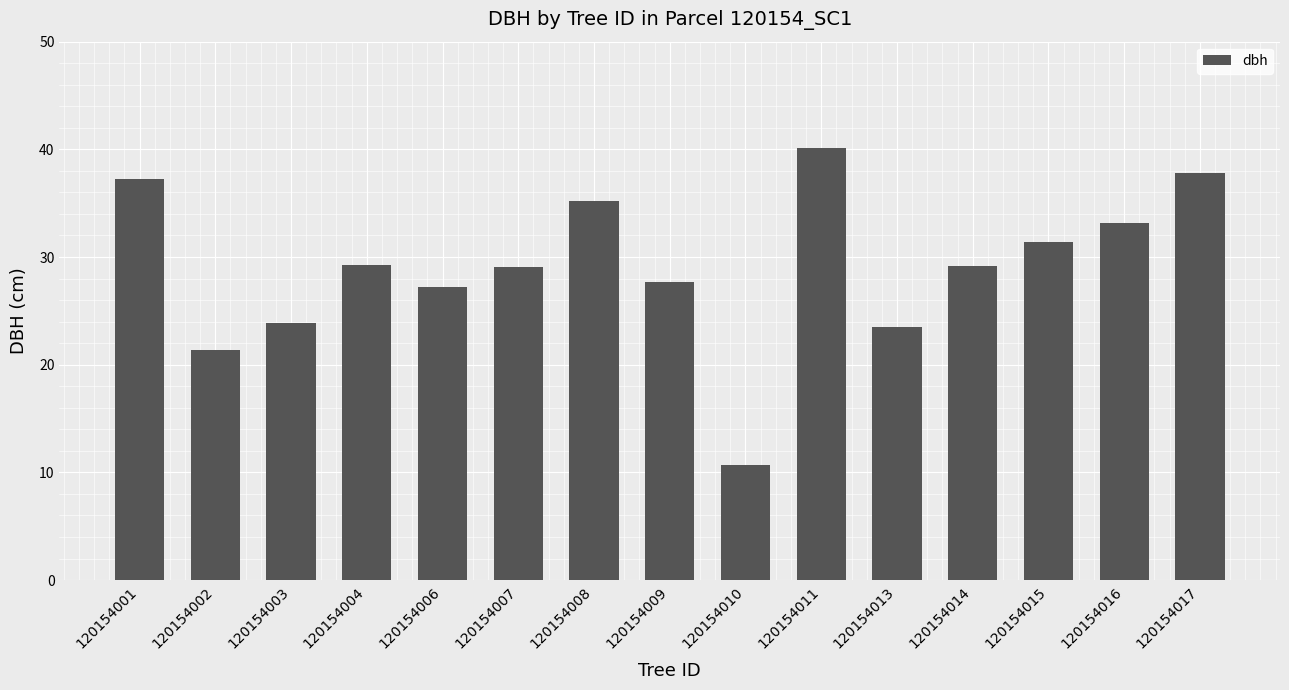

Are the bars horizontal?

No